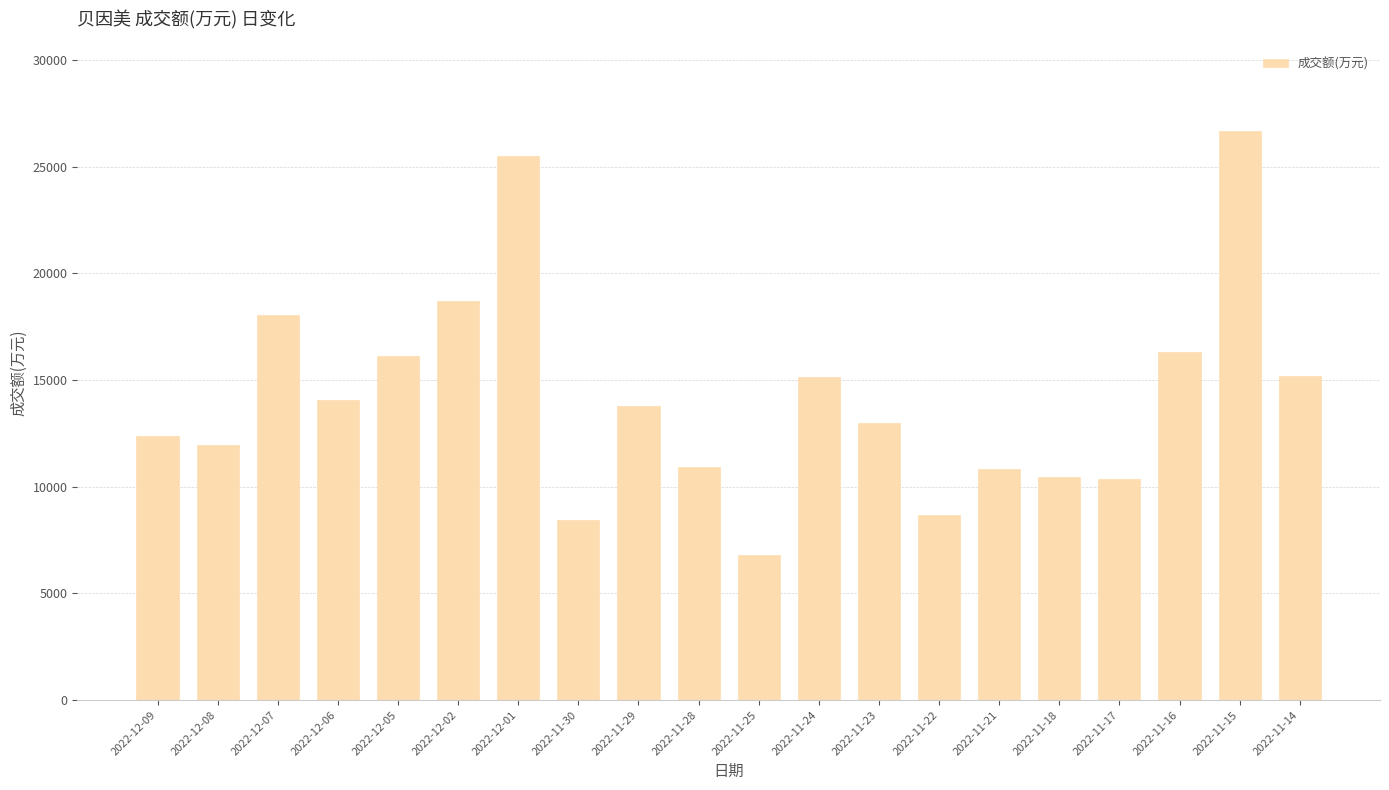

How many data points are less than 13801?

10